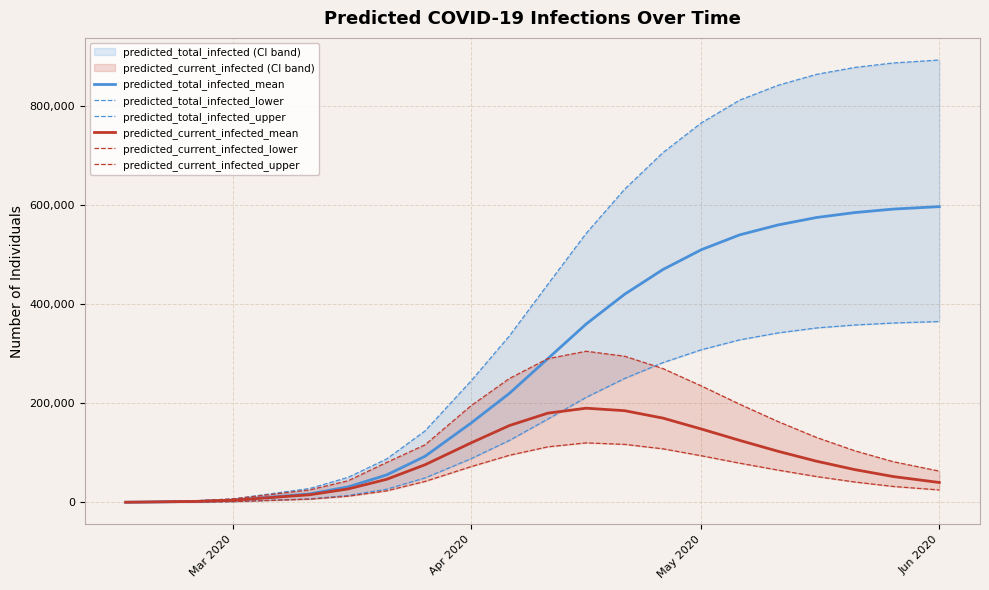

What is the minimum value for predicted_current_infected_mean?

152